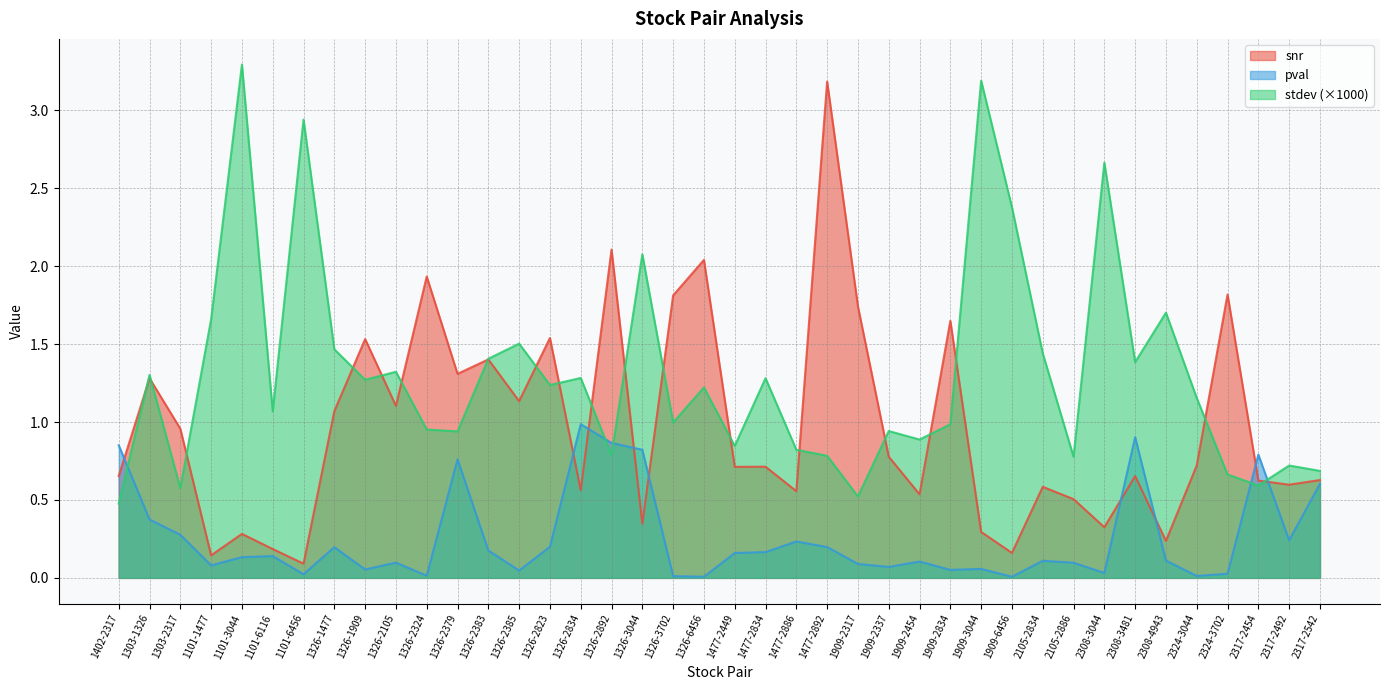

What is the average value of the pval series?

0.3